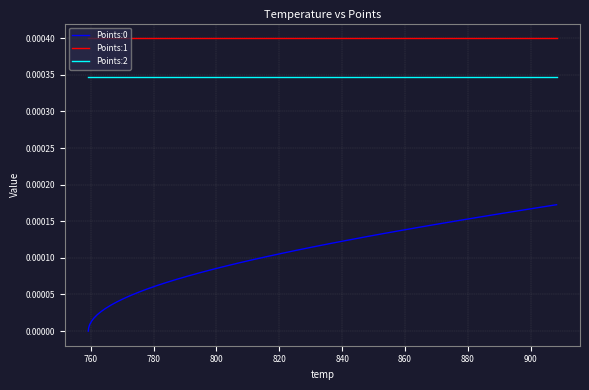

True or false: Points:2 and Points:0 intersect in this chart.

False